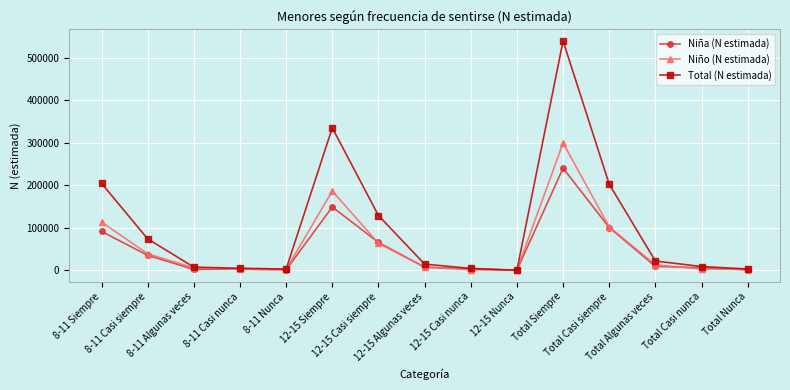

What is the value of the Niña (N estimada) point at the 13th from the left?

9048